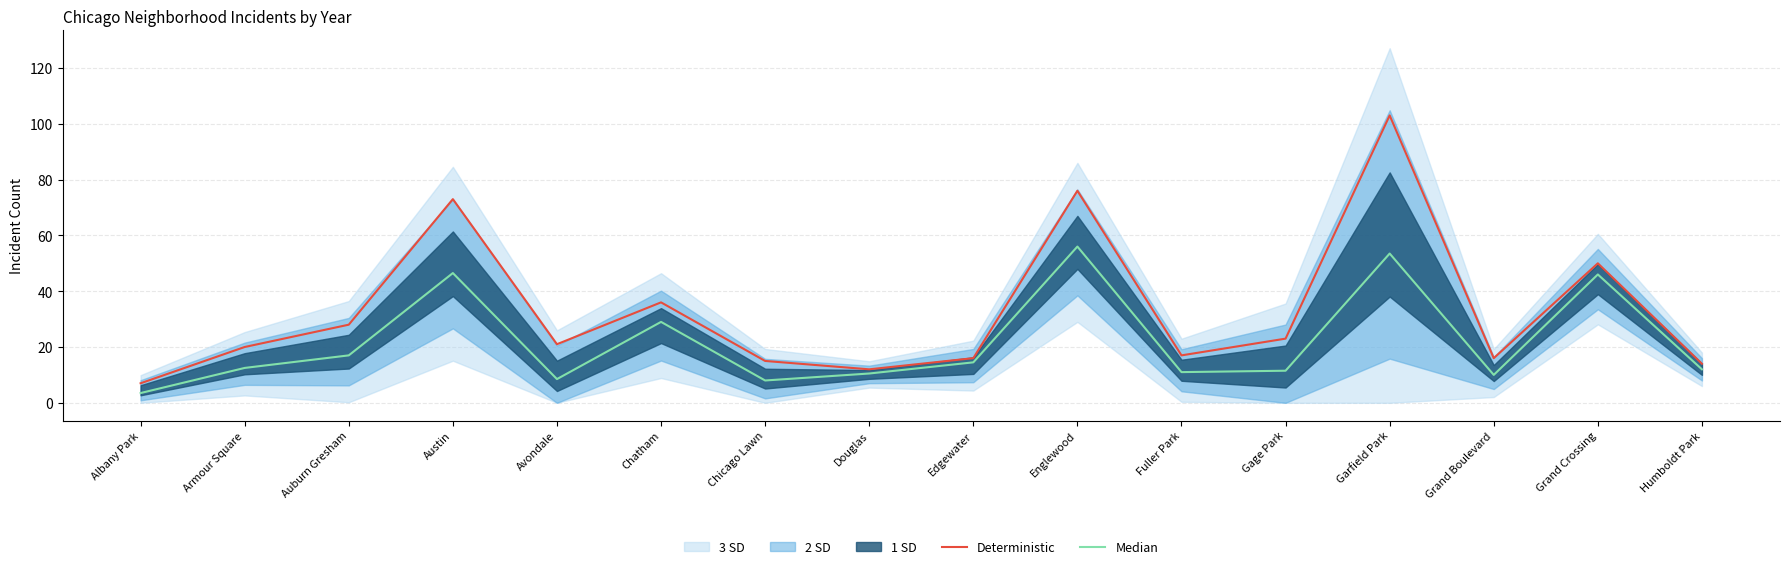

Is it true that Median equals 10.0 at Grand Boulevard?

True